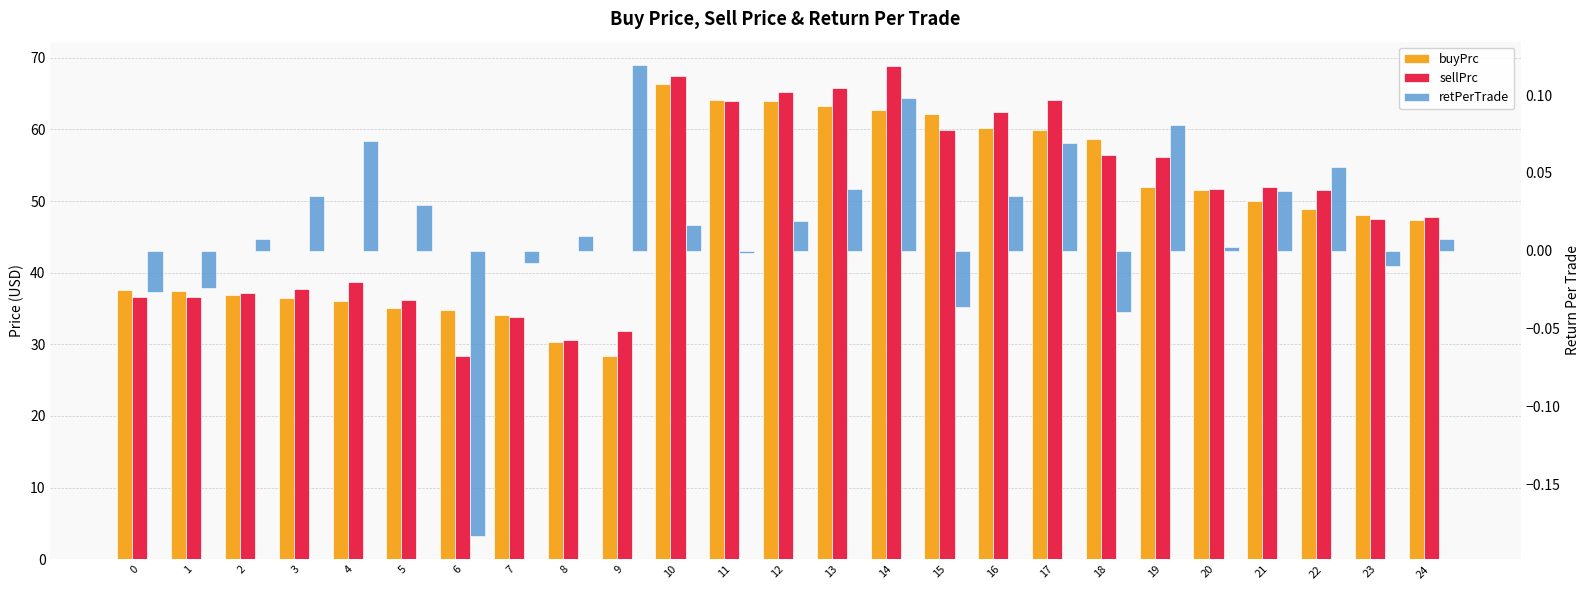

Which category has the highest value in the sellPrc series?

14